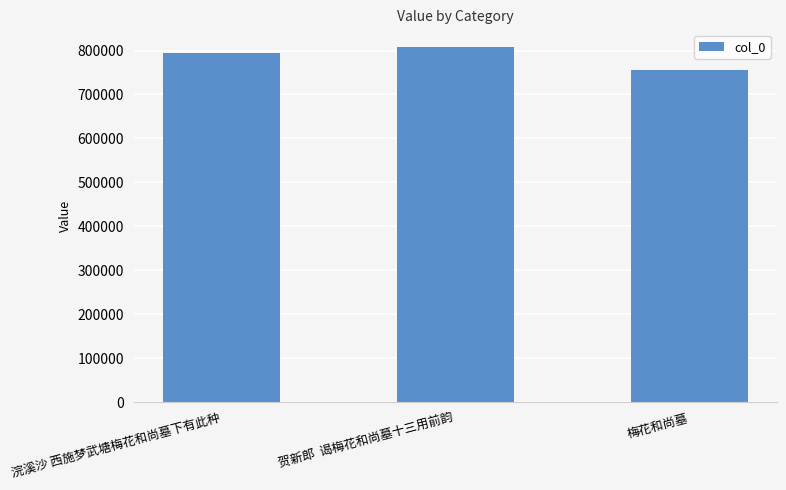

Are the bars horizontal?

No